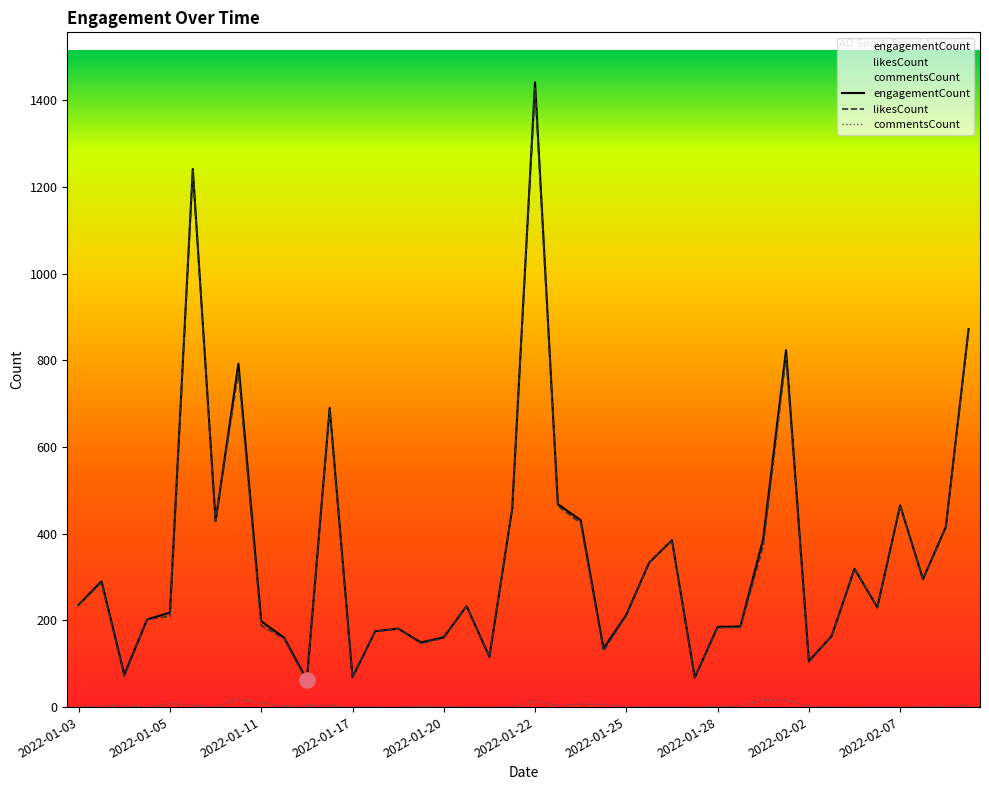

Which series has the largest total across all categories?

engagementCount